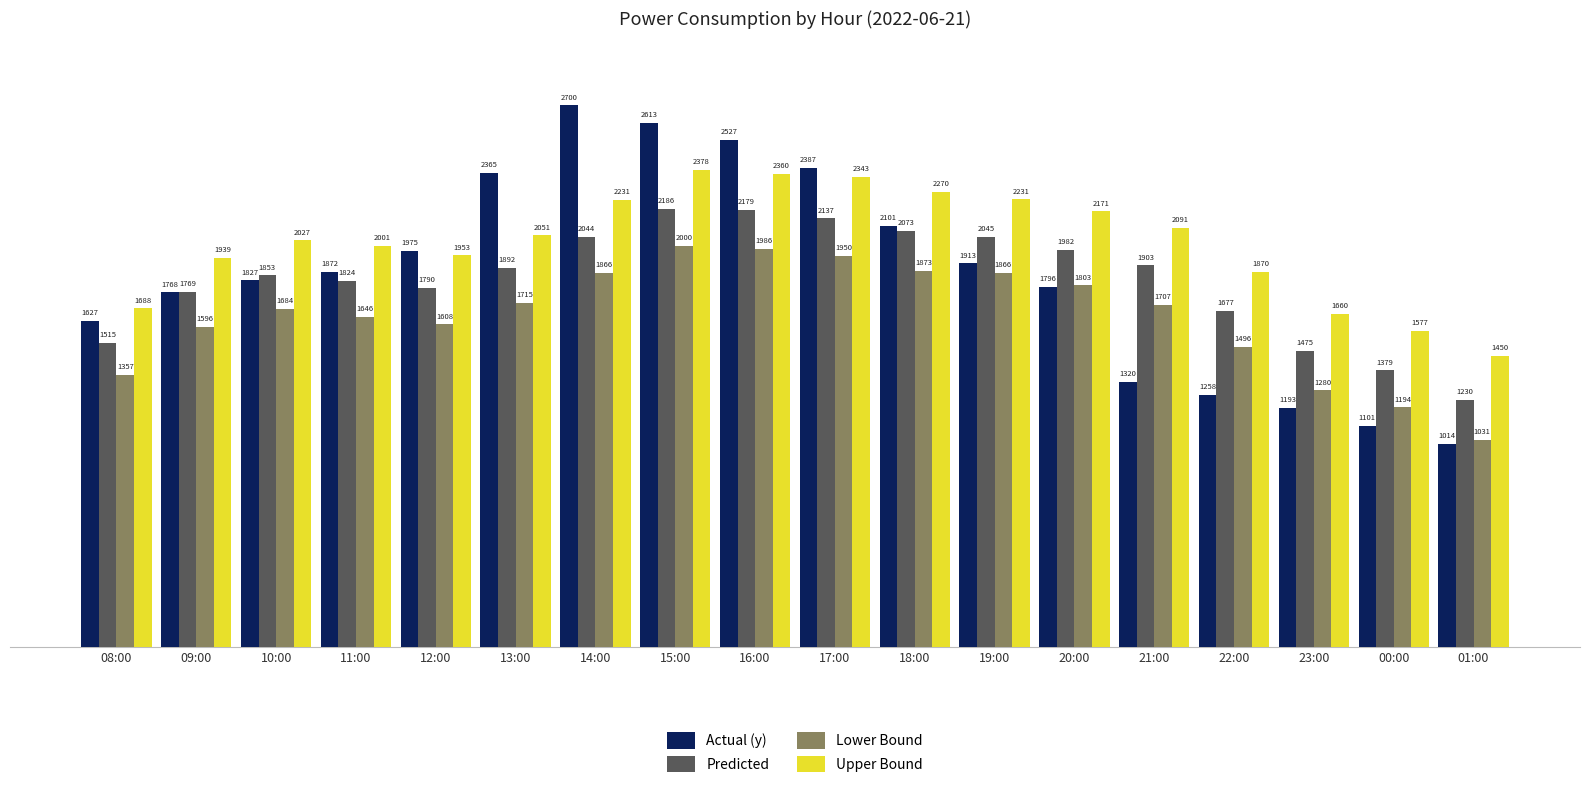

Rank the series by their maximum value, from lowest to highest.

Lower Bound, Predicted, Upper Bound, Actual (y)